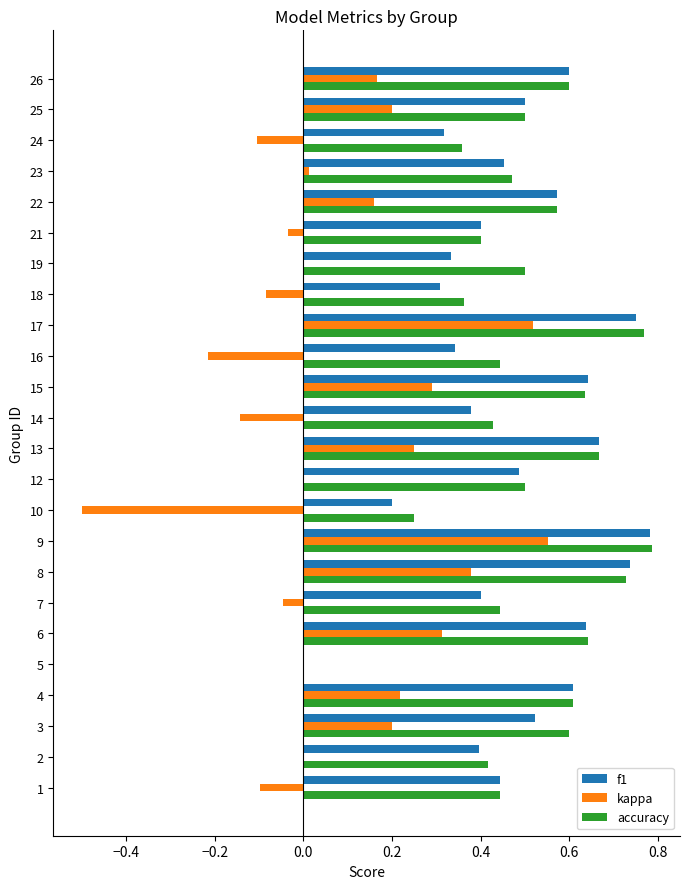

What is the sum of all accuracy values?

12.1